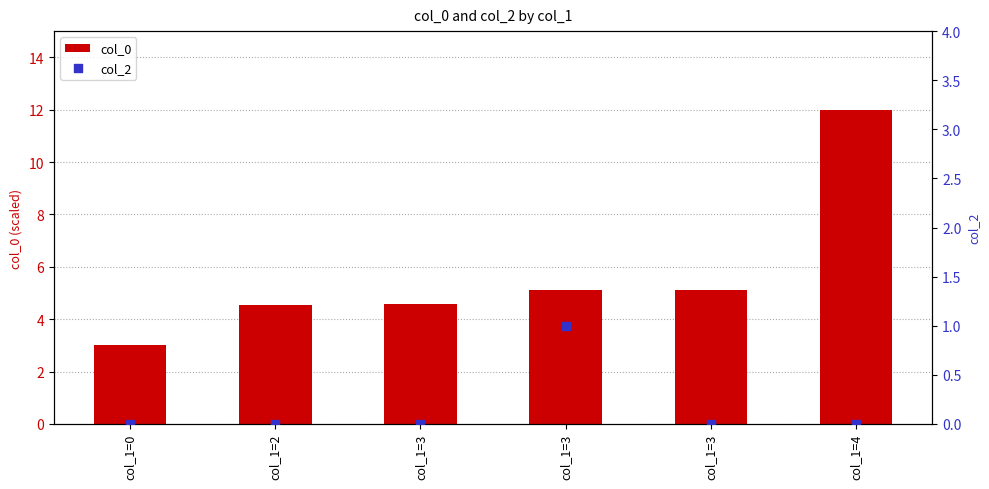

Which series has the largest total across all categories?

col_0